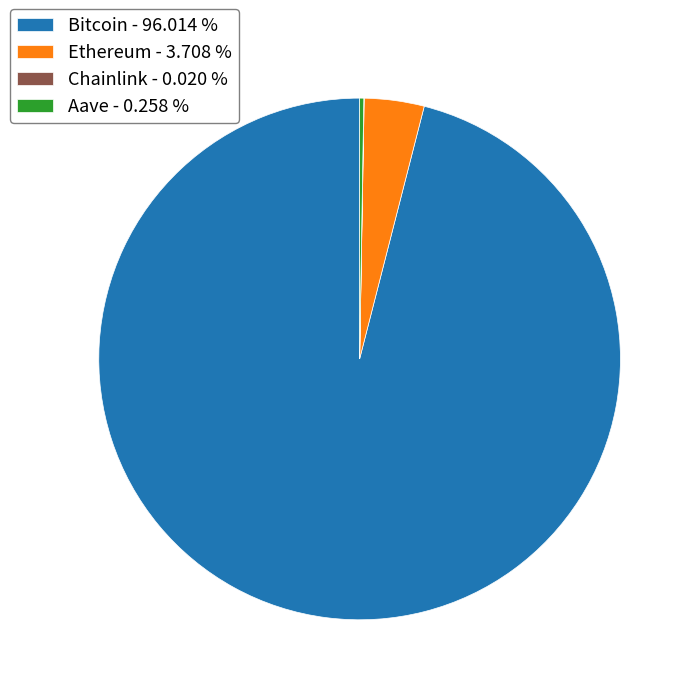

Is there any slice that represents more than half of the pie?

Yes